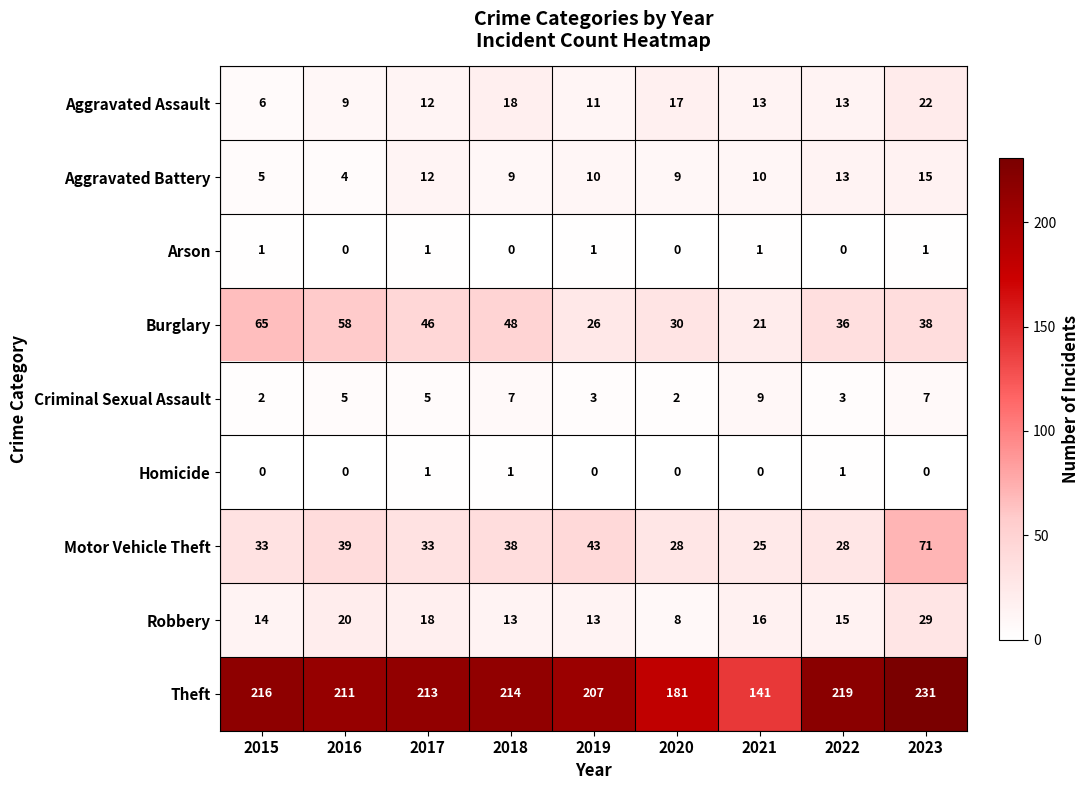

Which series has the largest total across all categories?

Theft